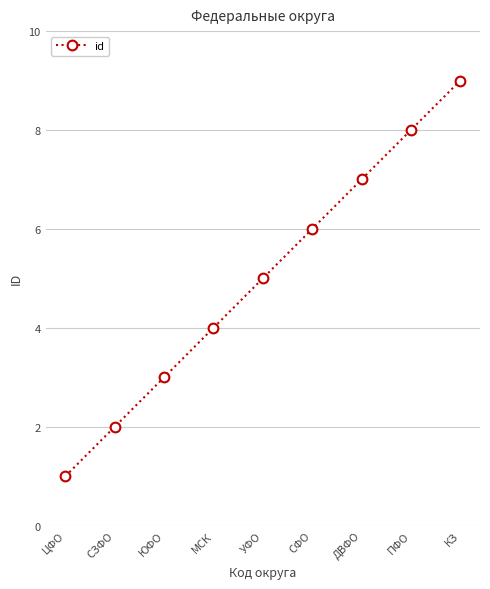

Which label corresponds to the largest value in the chart?

КЗ